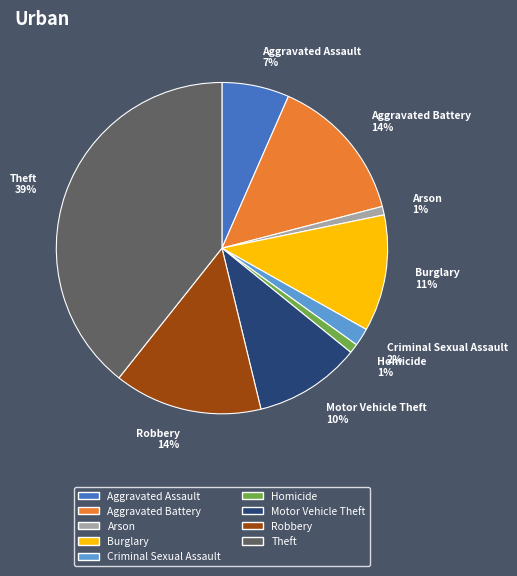

To the nearest percent, what portion does Aggravated Assault represent?

7%